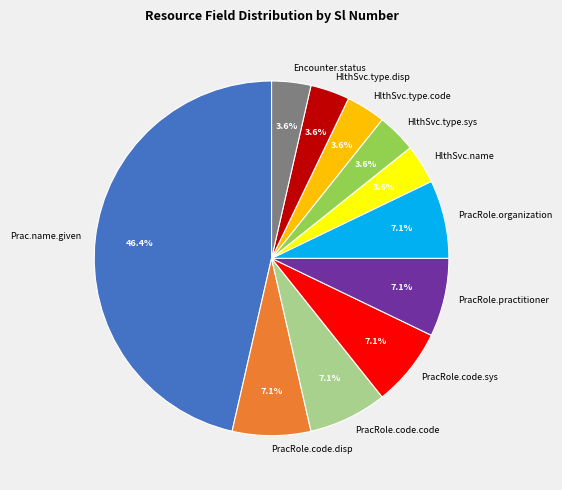

Is there any slice that represents more than half of the pie?

No